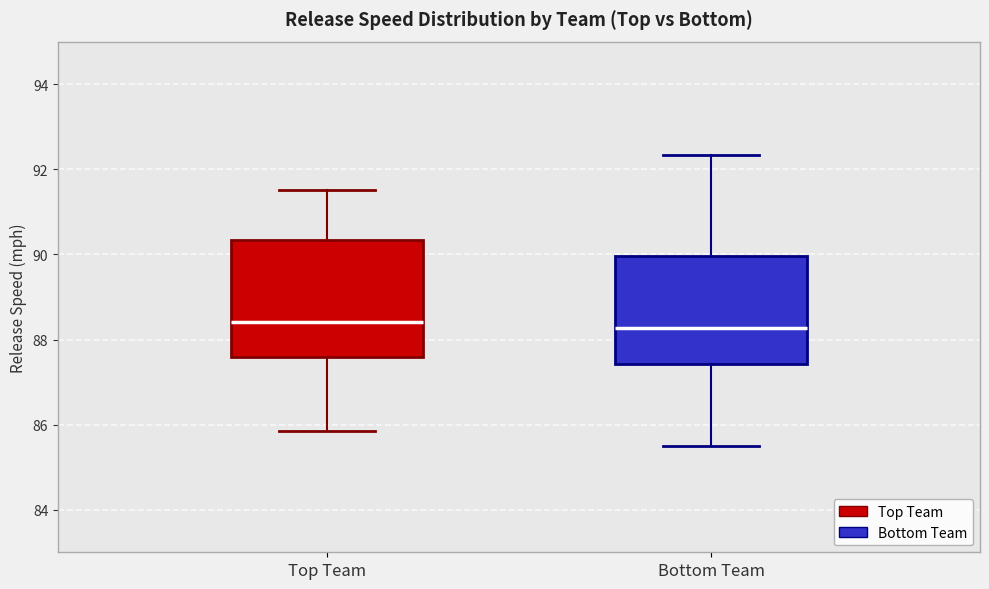

Which box is the tallest, from its lower edge to its upper edge?

Top Team